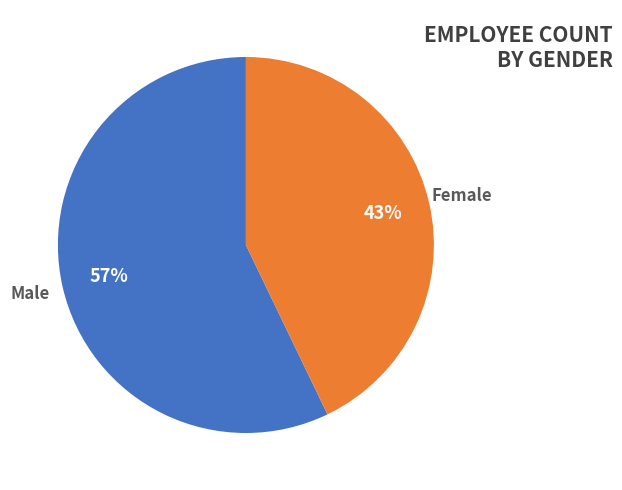

To the nearest percent, what is the difference between the largest and smallest slice percentages?

14%